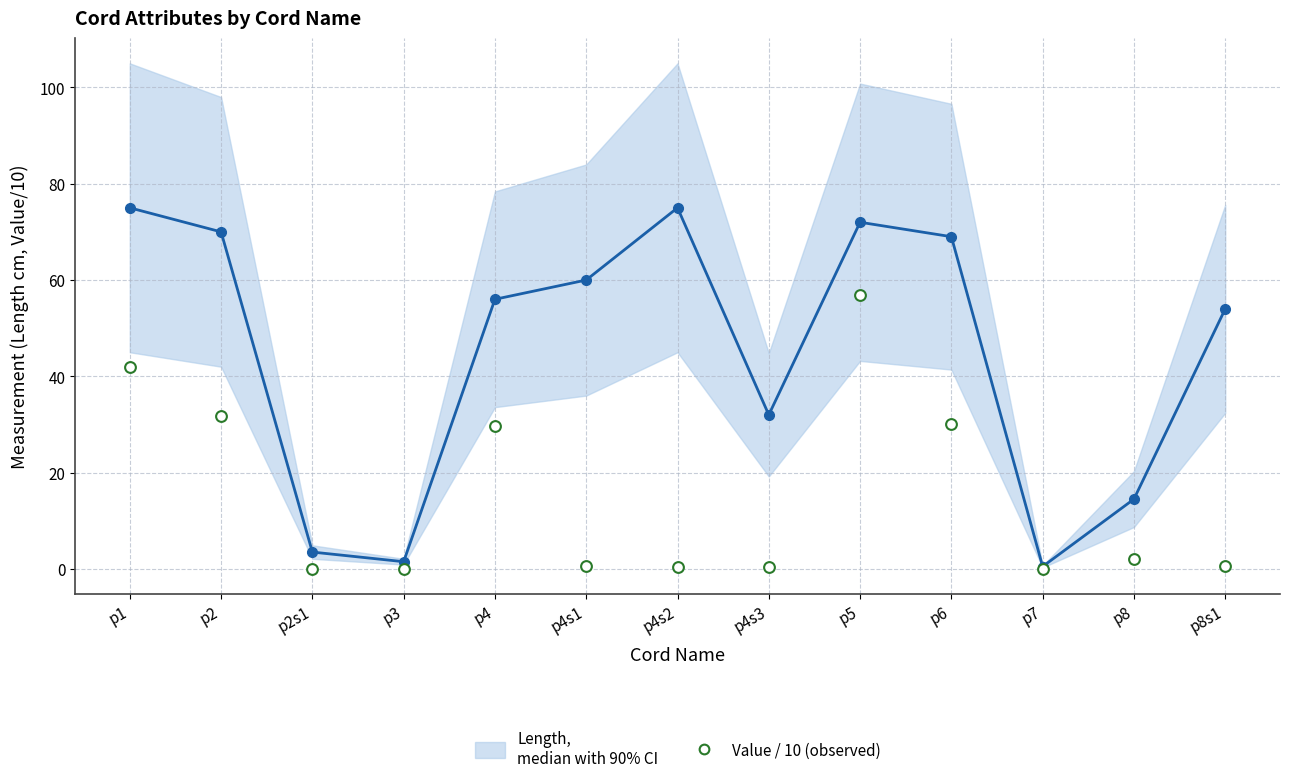

Is the value of Length (median) at p4s1 greater than the value of Value / 10 (observed) at p4?

Yes